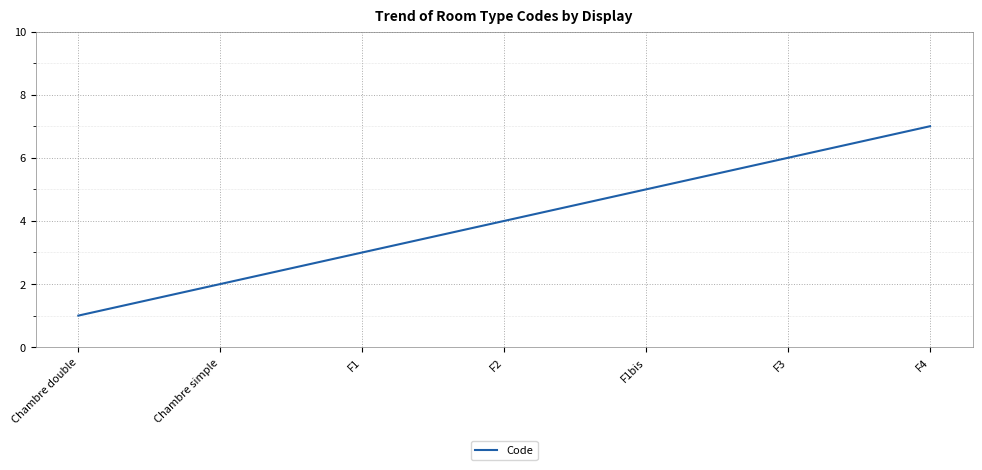

Reading left to right, transcribe all the data shown in this chart.

1	2	3	4	5	6	7